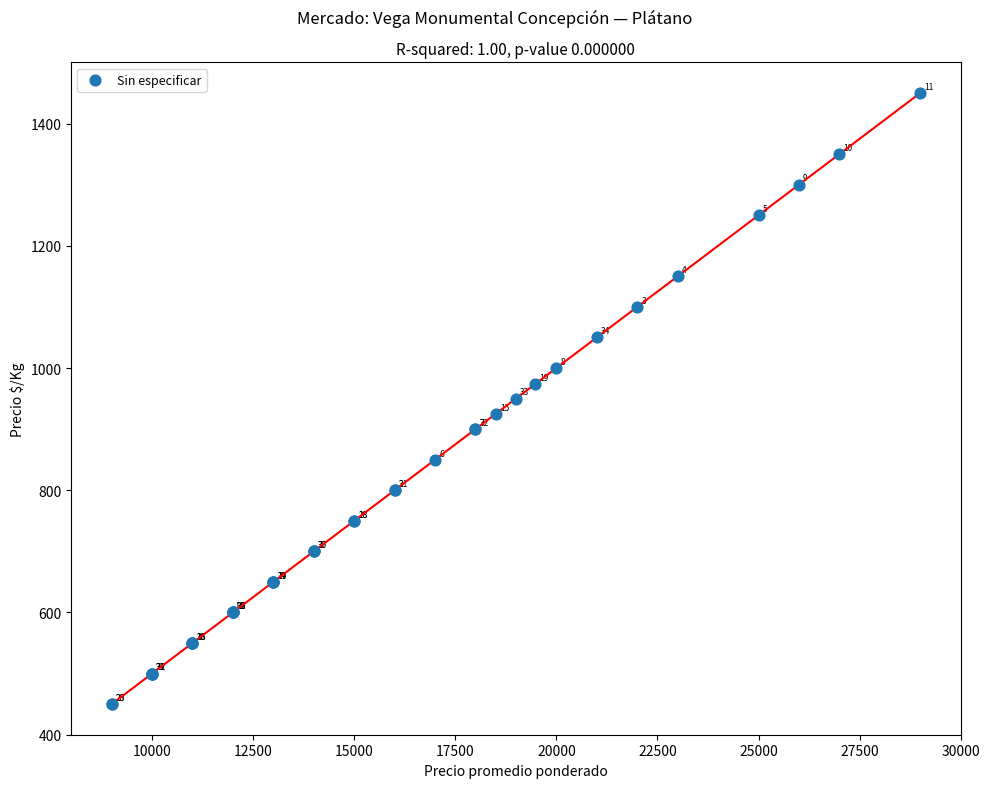

What Y value in the scatter plot is closest to 950?

950